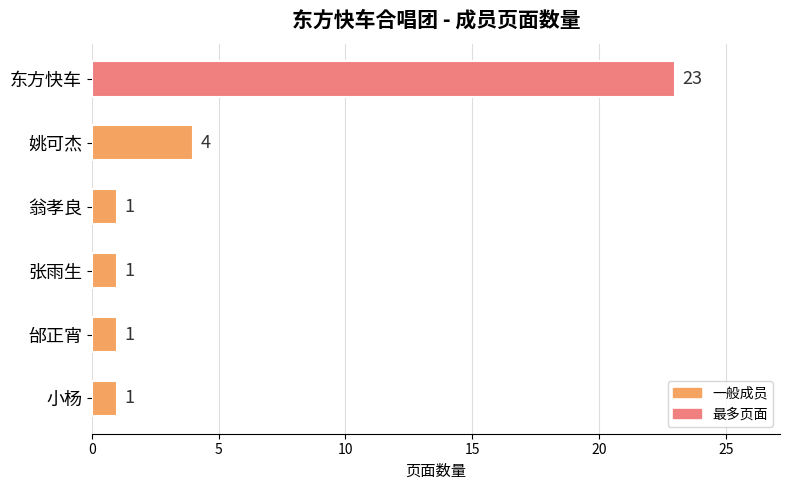

What is the label of the 2nd bar from the top?

姚可杰